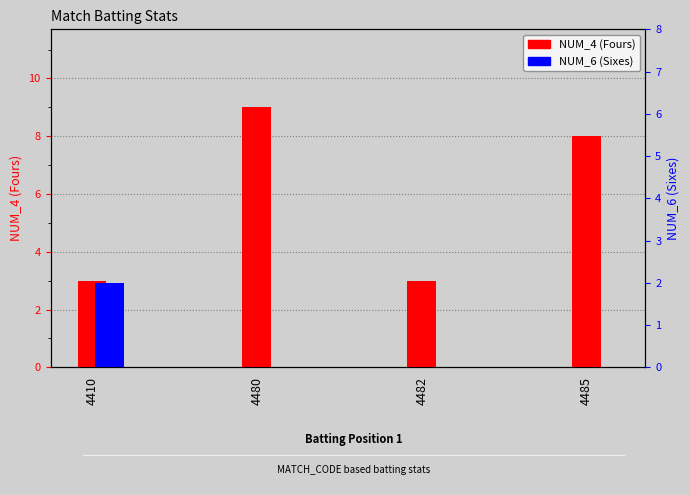

Count the number of categories in the chart.

4